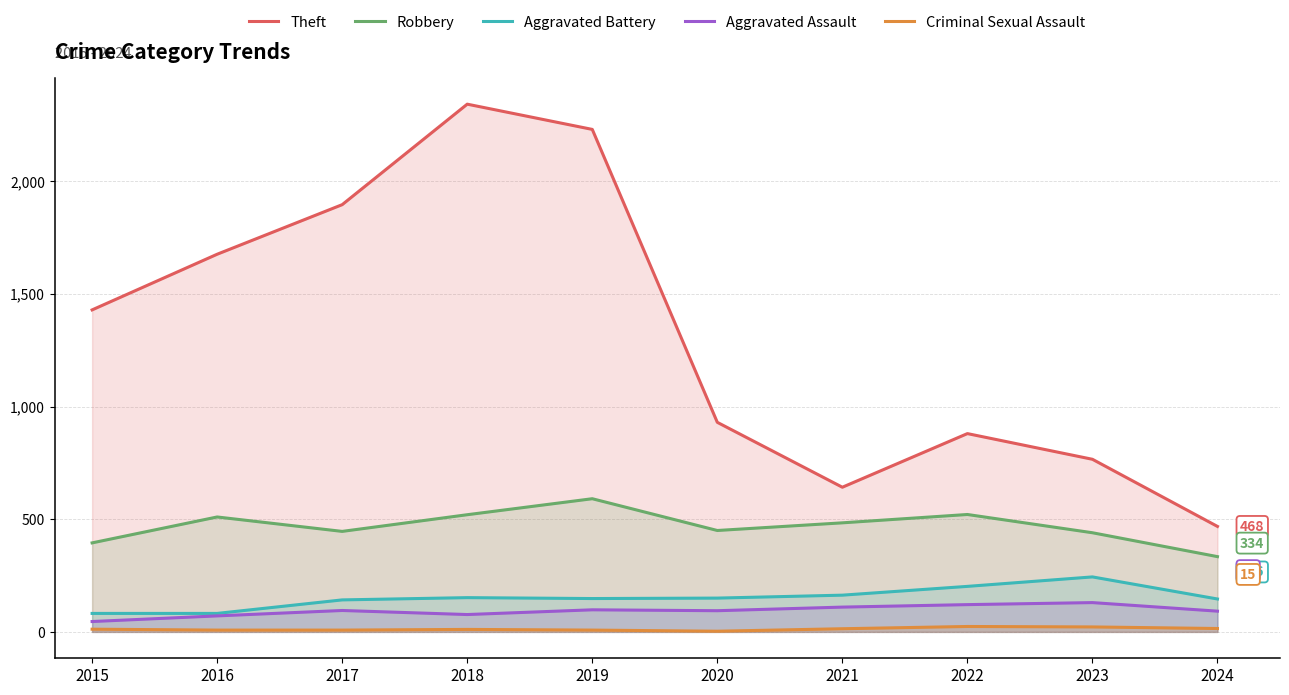

How many series are shown in this chart?

5